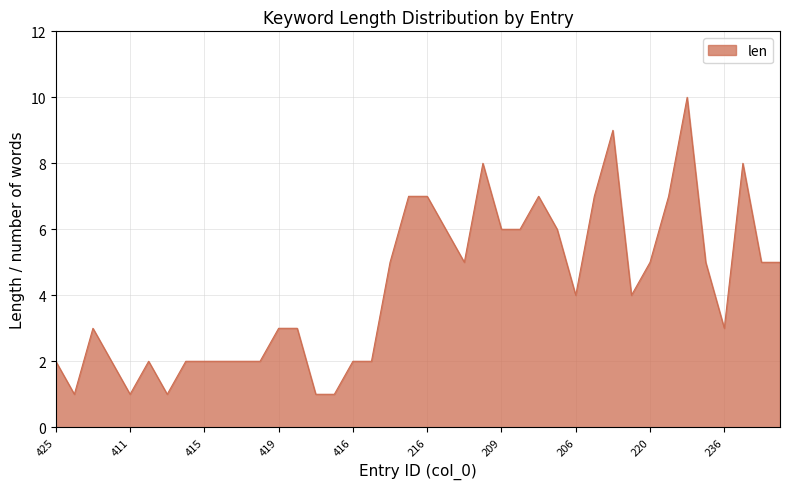

How many values are between 2 and 6?

26